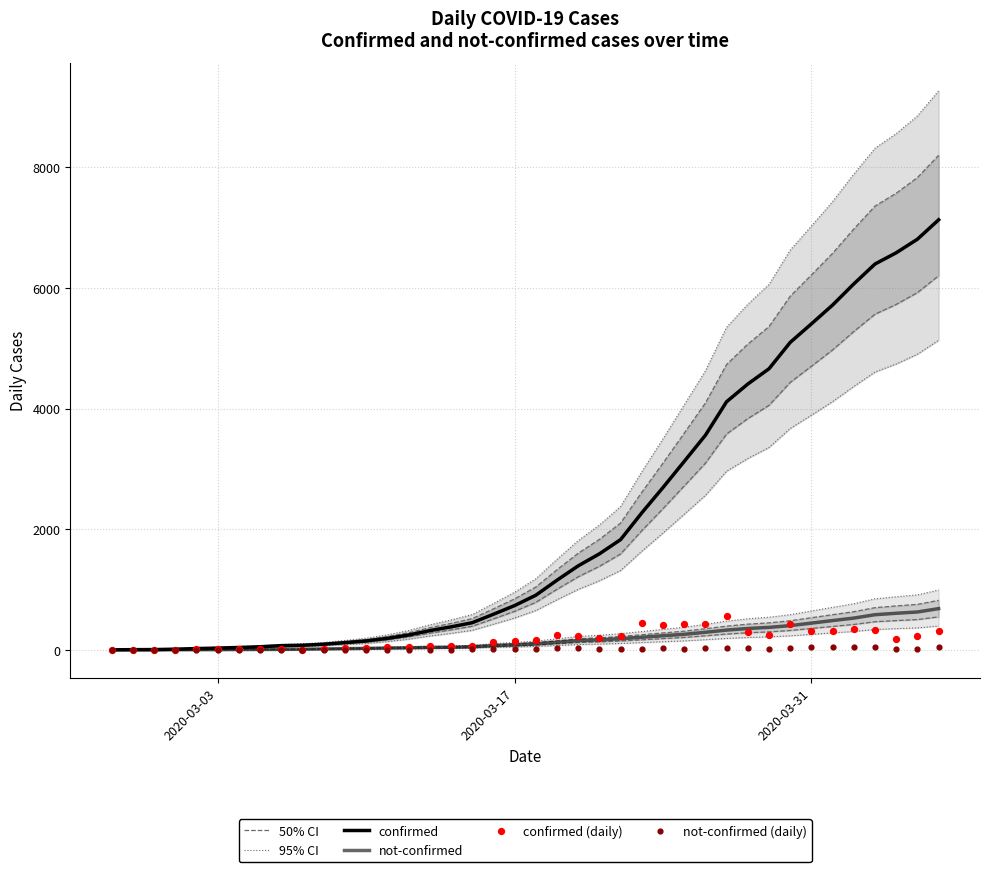

Which series has the largest Y range (max minus min)?

95% CI